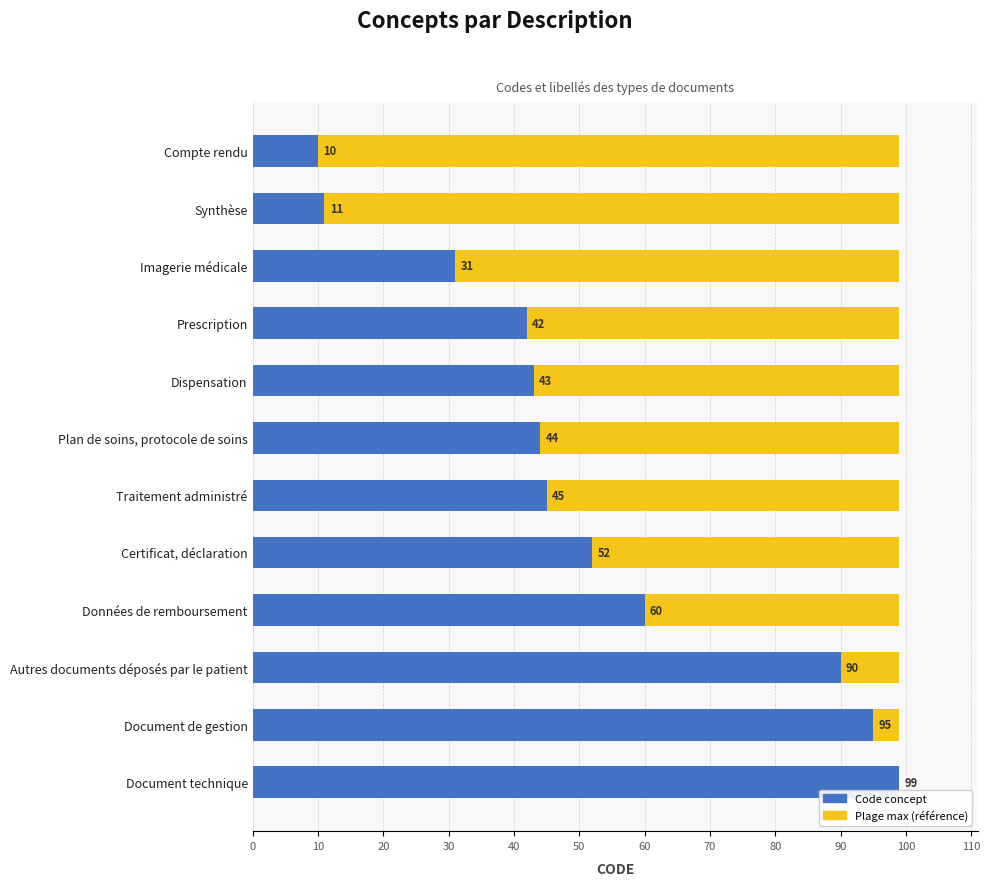

What is the value of the 12th bar from the left?

99